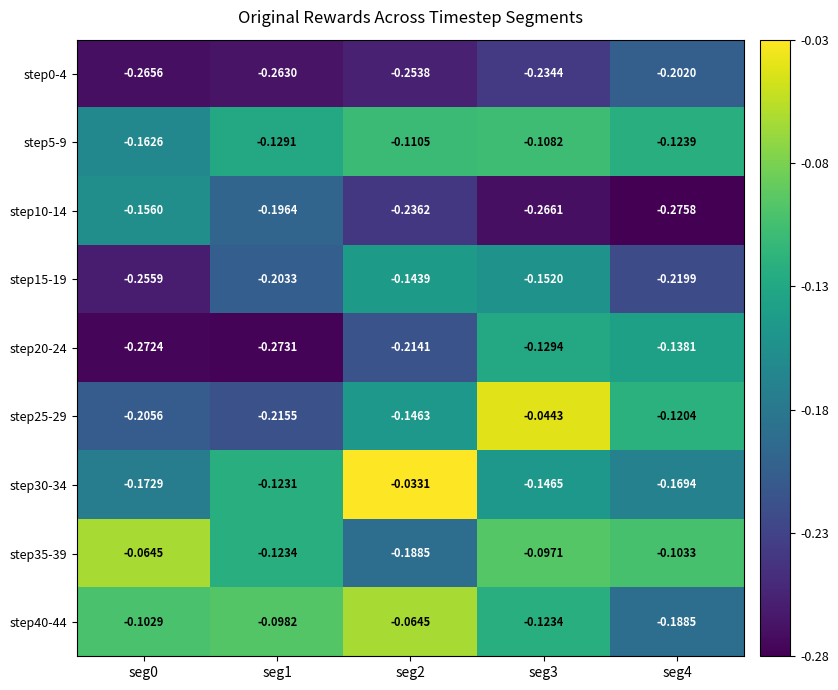

Which series has the largest total across all categories?

step35-39